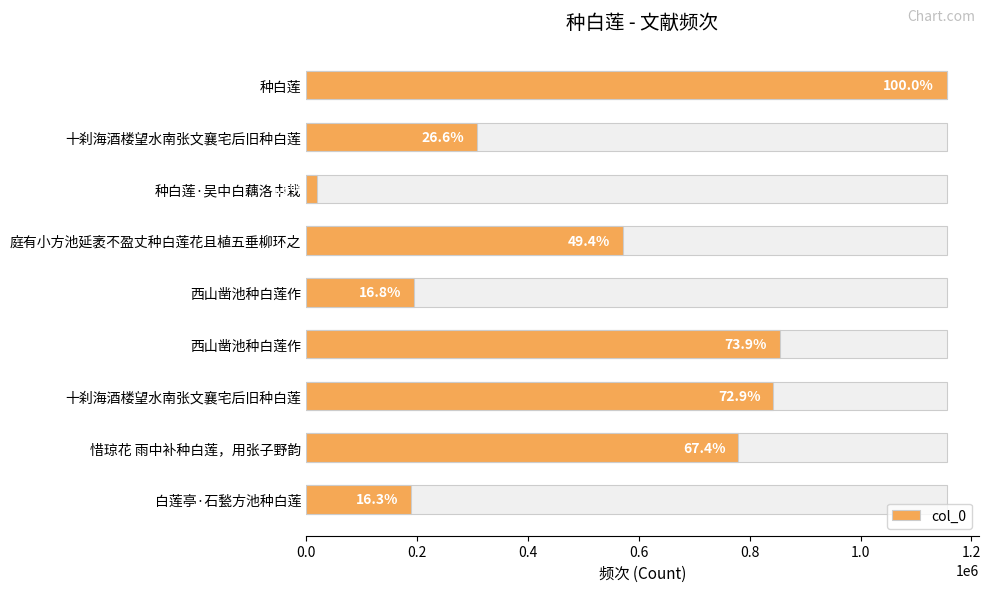

The chart shows a value of 67196 at 十刹海酒楼望水南张文襄宅后旧种白莲. True or false?

False